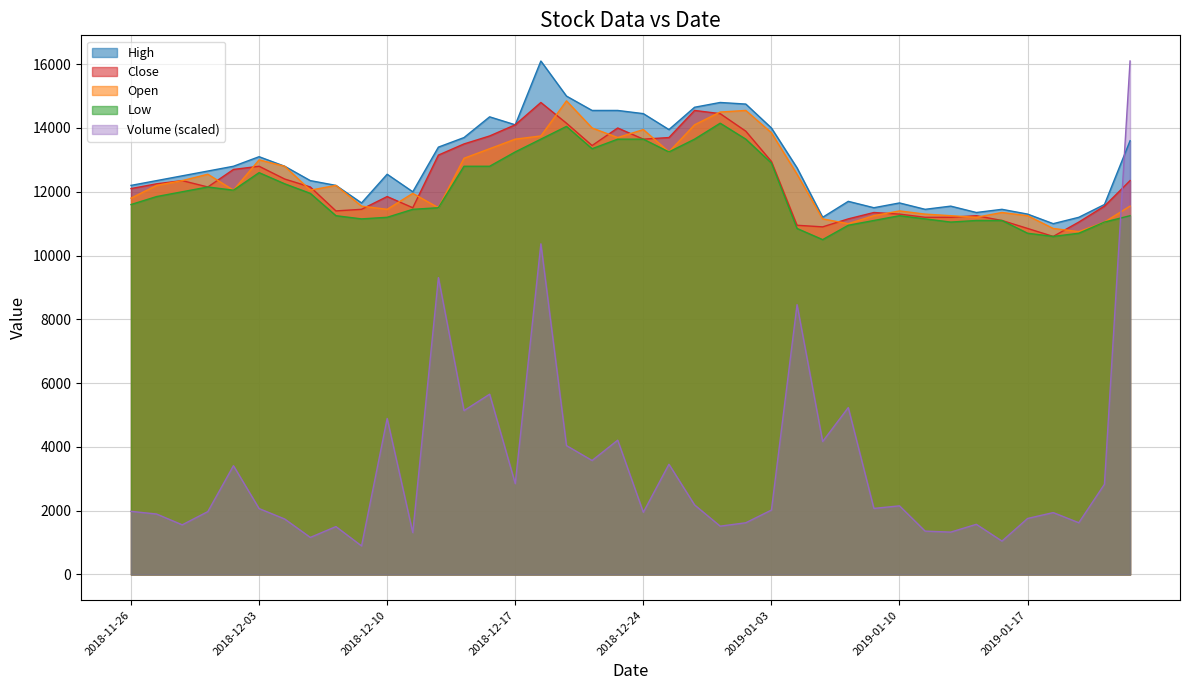

At which label does Volume first exceed 2067?

2018-11-30